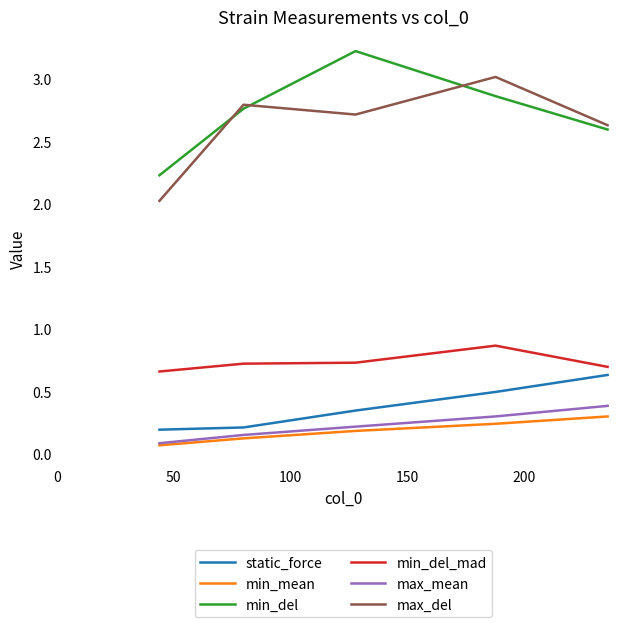

What is the maximum value for max_del?

3.0